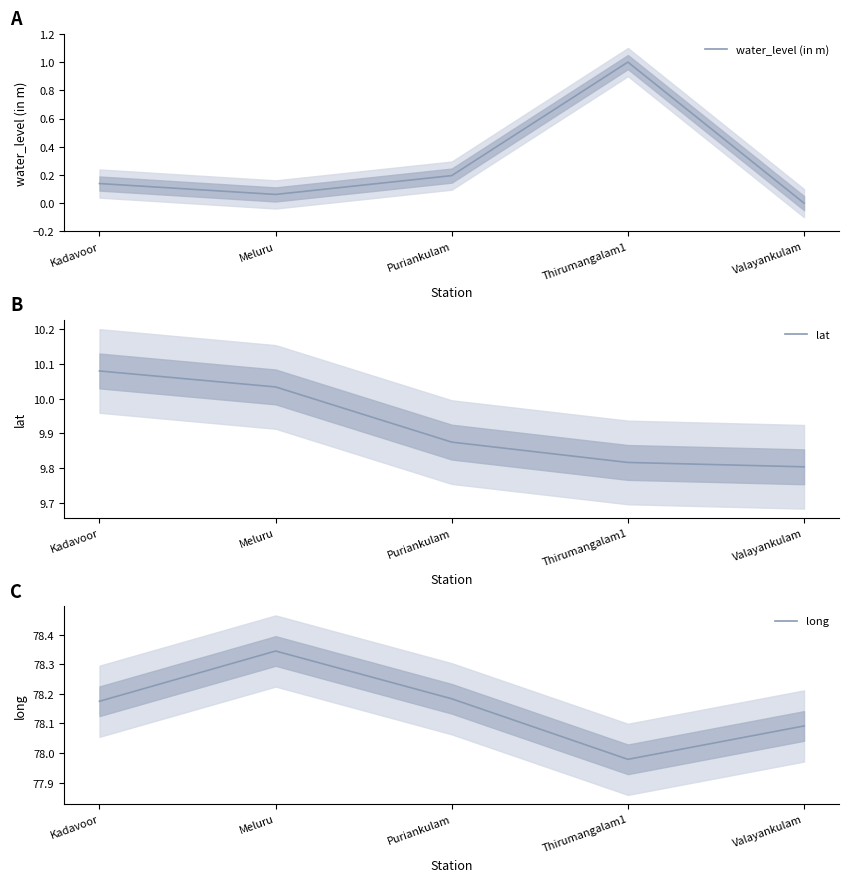

Rank the series by their maximum value, from highest to lowest.

long, lat, water_level (in m)